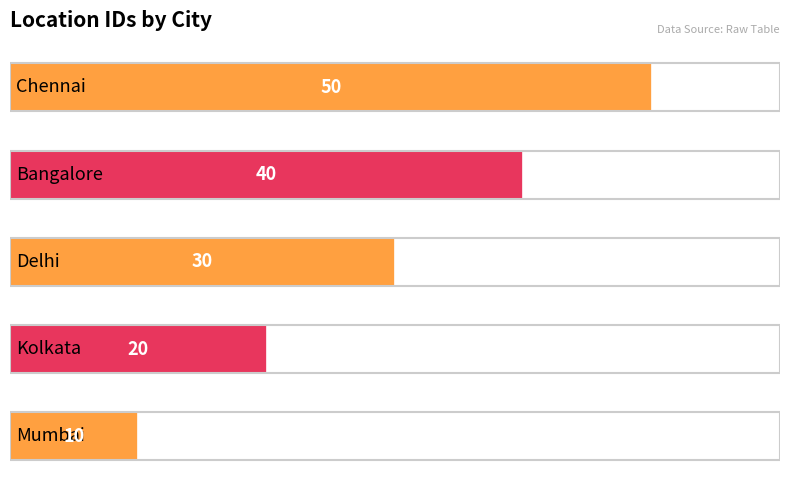

How many series are shown in this chart?

1